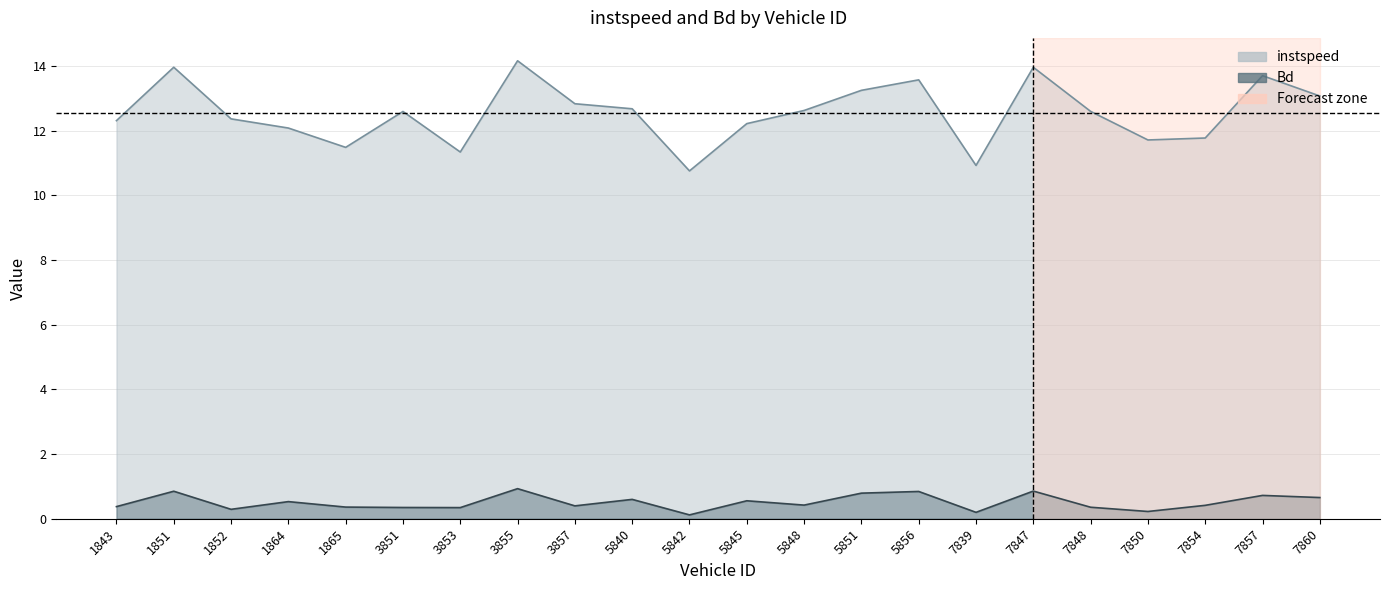

How many lines are shown in the chart?

2